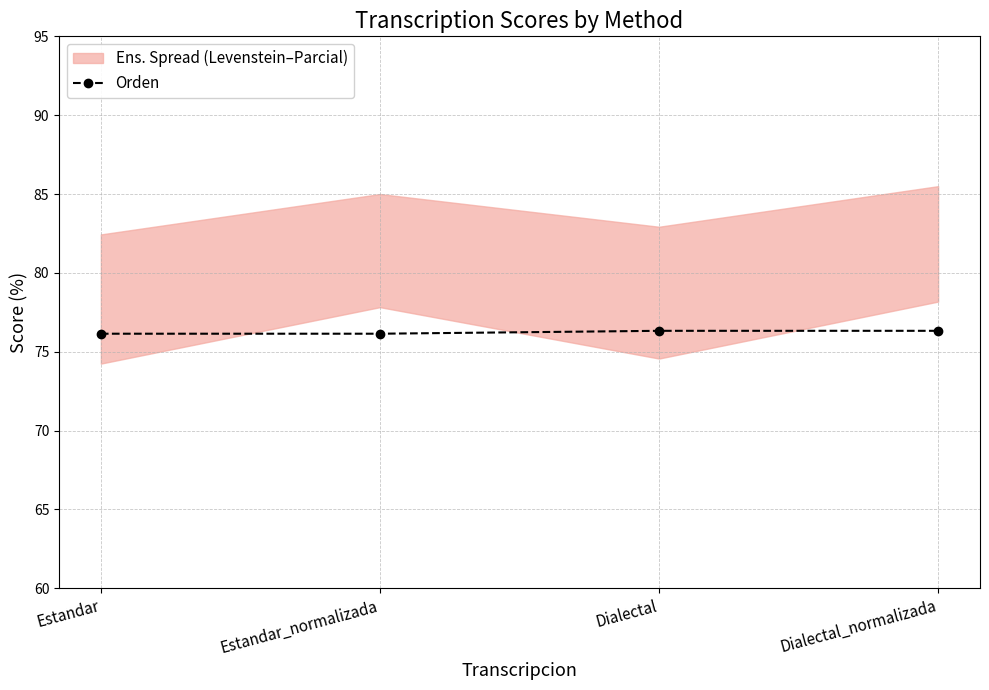

What is the value of the 4th point from the left?

76.3